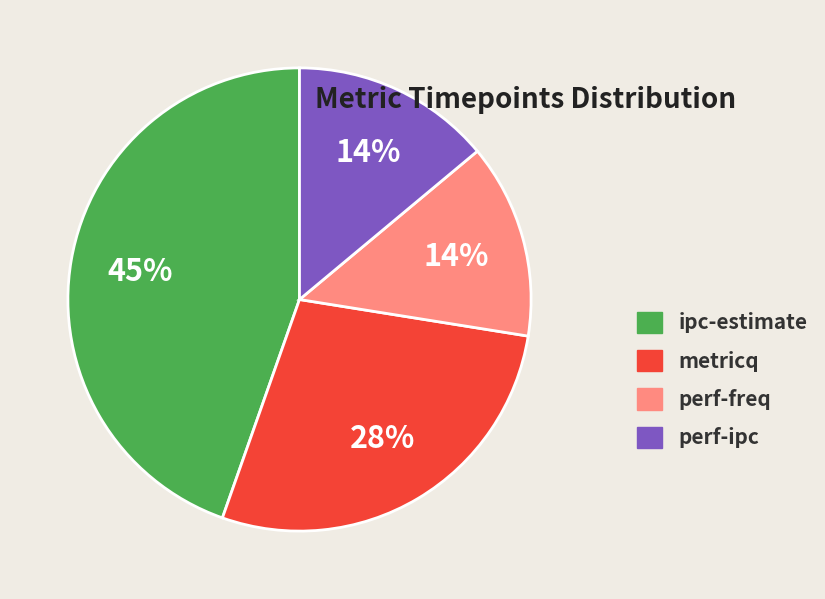

Does perf-ipc represent more than half of the total?

No